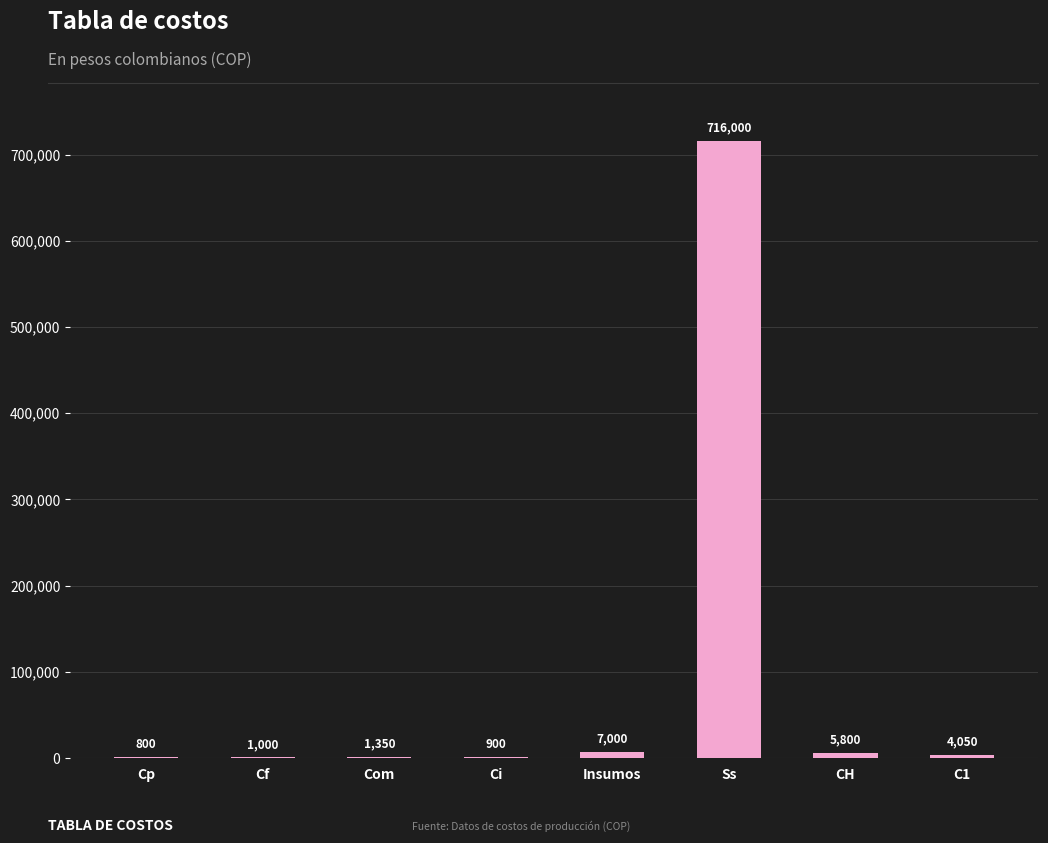

Between C1 and Insumos, which is larger?

Insumos